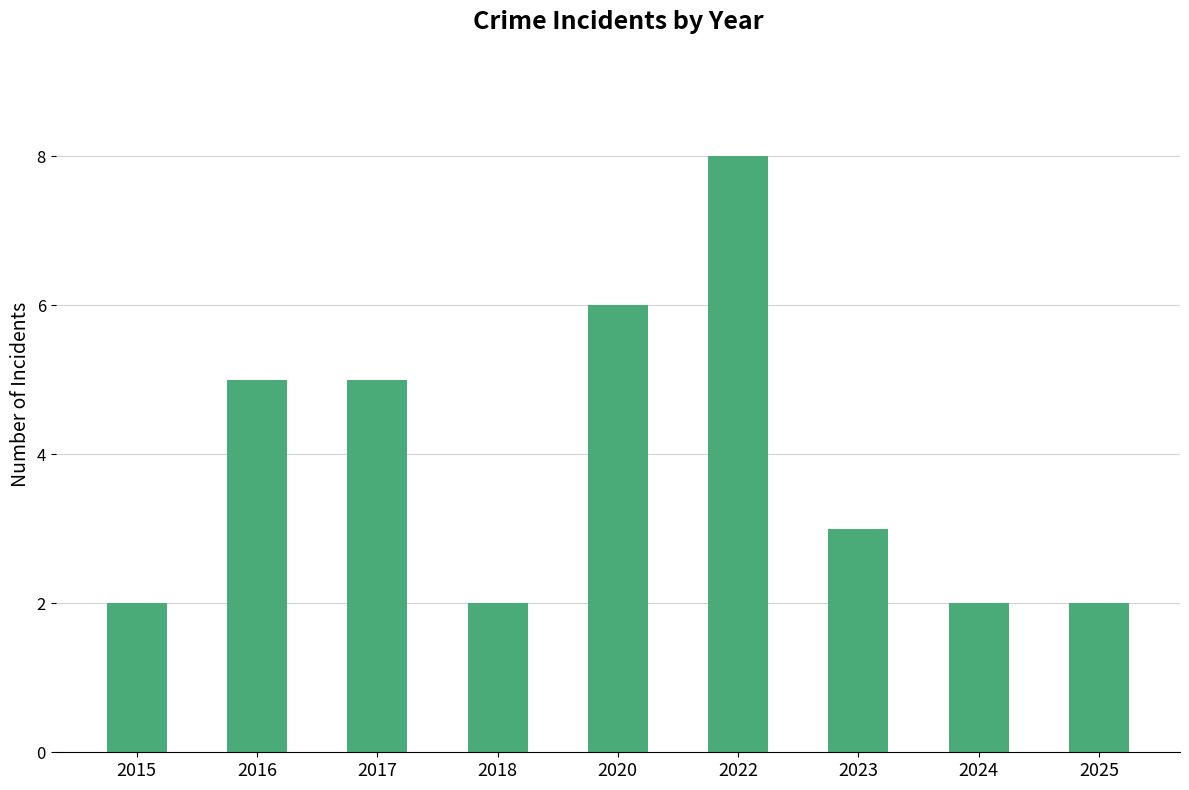

Count the number of categories in the chart.

9